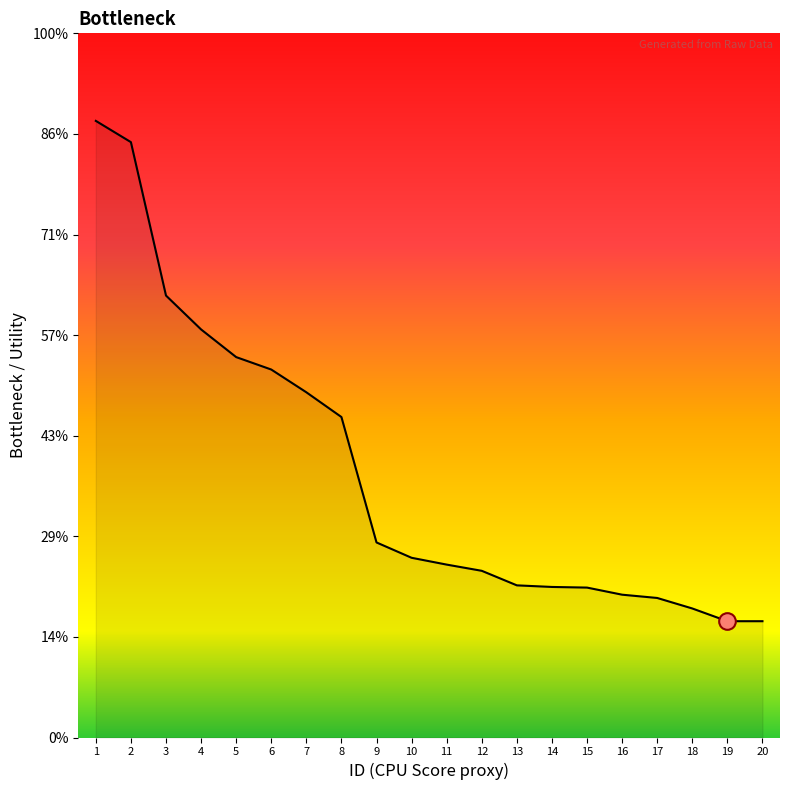

Is this an area chart (filled region under the line)?

Yes